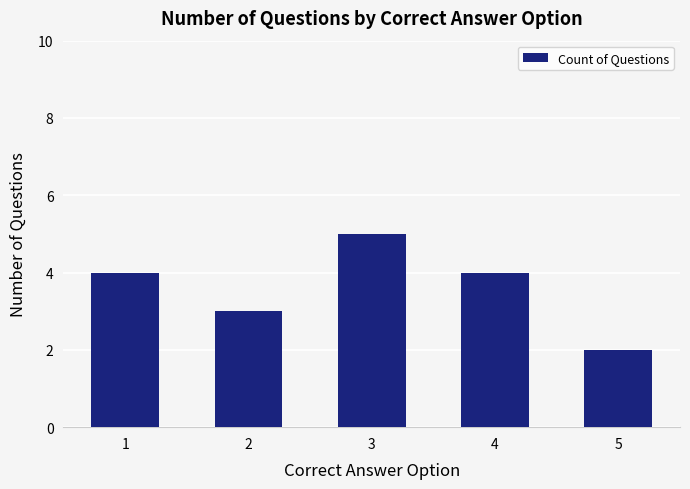

Which category has the lowest value across all series?

5